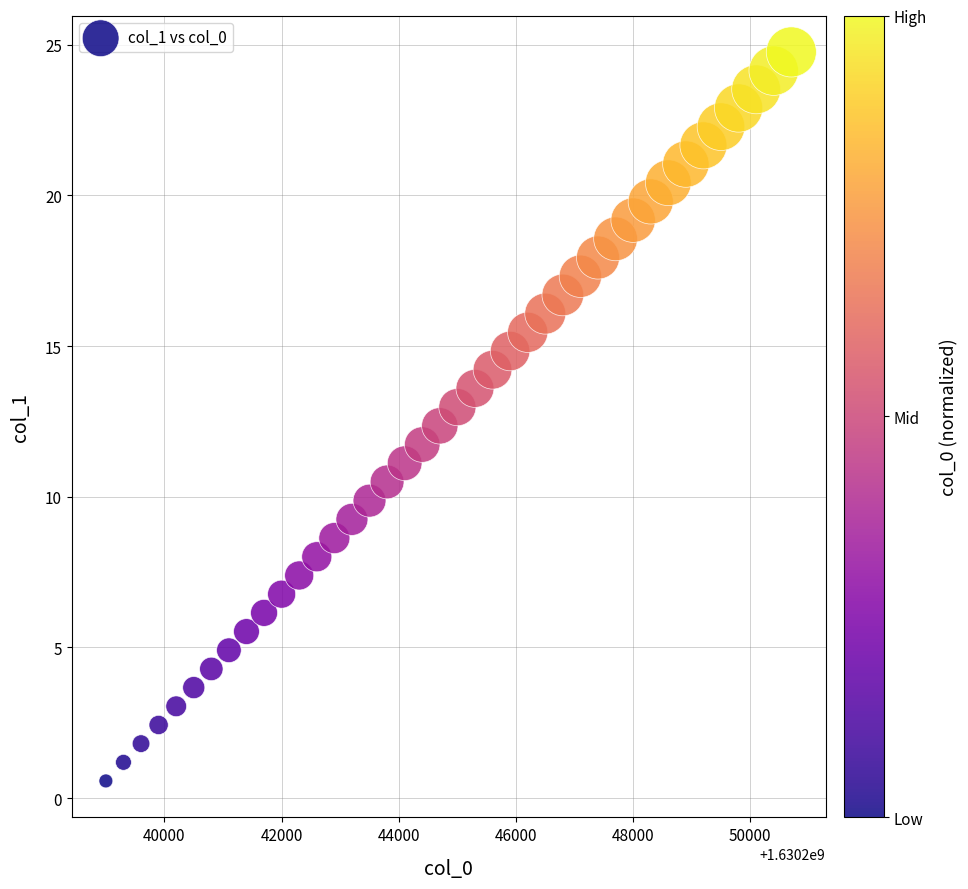

What is the range of Y values (max minus min)?

24.2